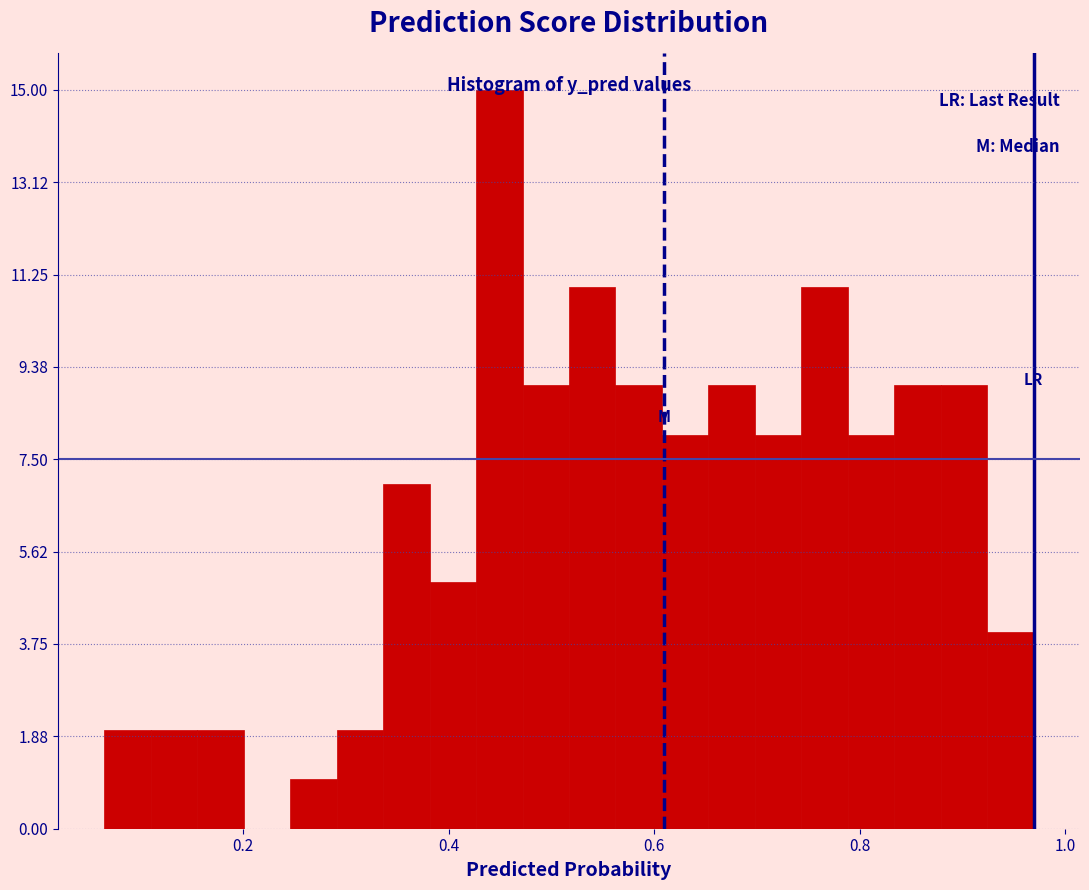

Around what value on the x-axis is the tallest bar? Give the approximate position of its centre, as read against the axis.

0.44